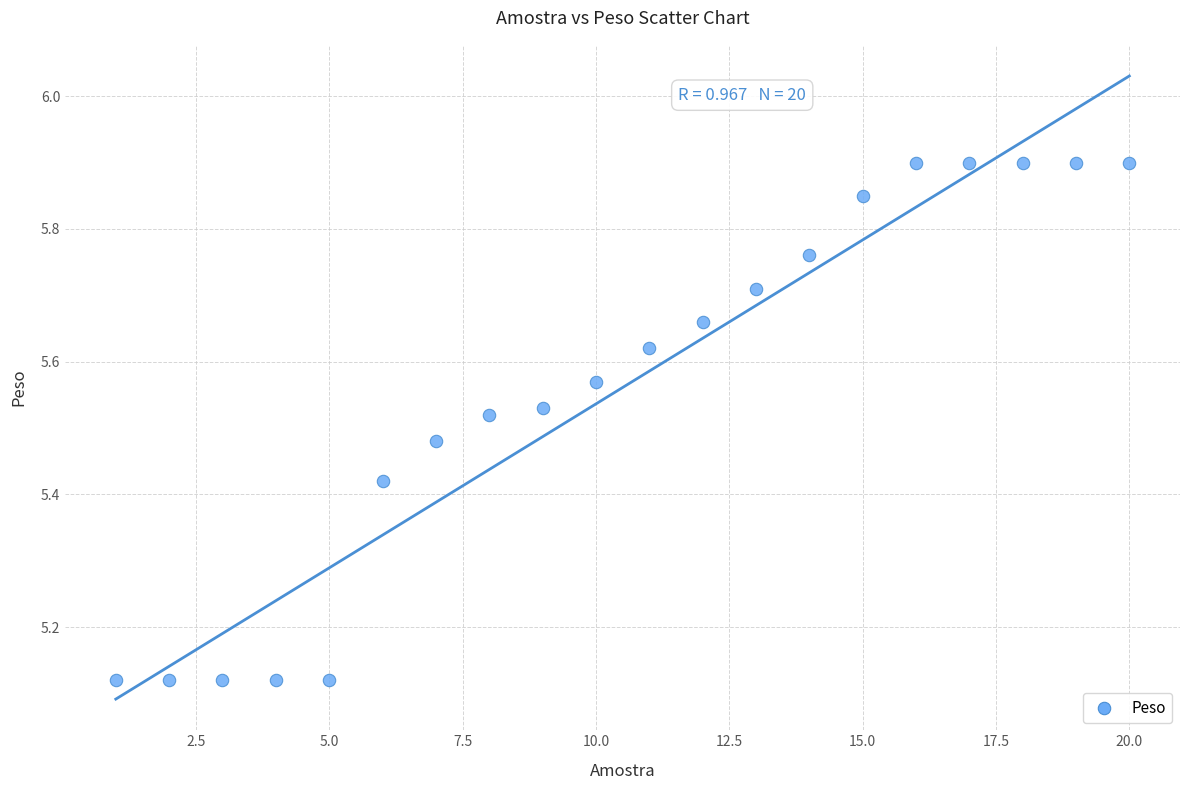

What is the range of X values (max minus min)?

19.0